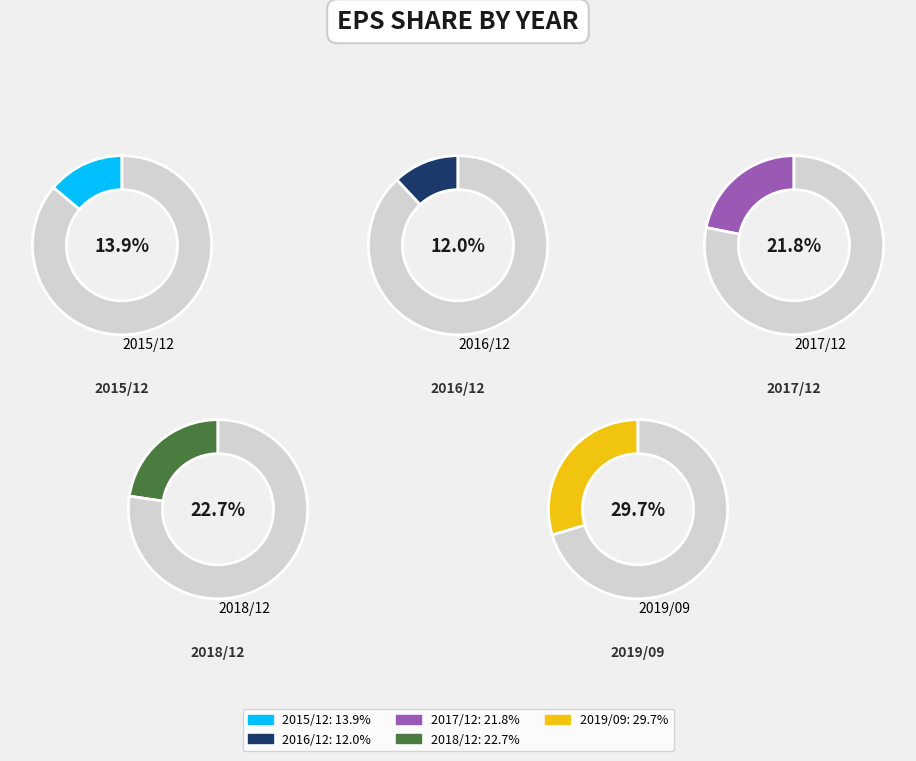

What percentage is the 2018/12 slice, to the nearest percent?

23%